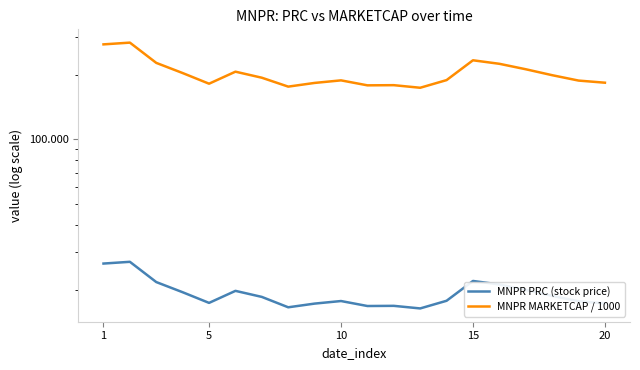

Rank the series at 1 from lowest to highest value.

MNPR PRC (stock price), MNPR MARKETCAP / 1000